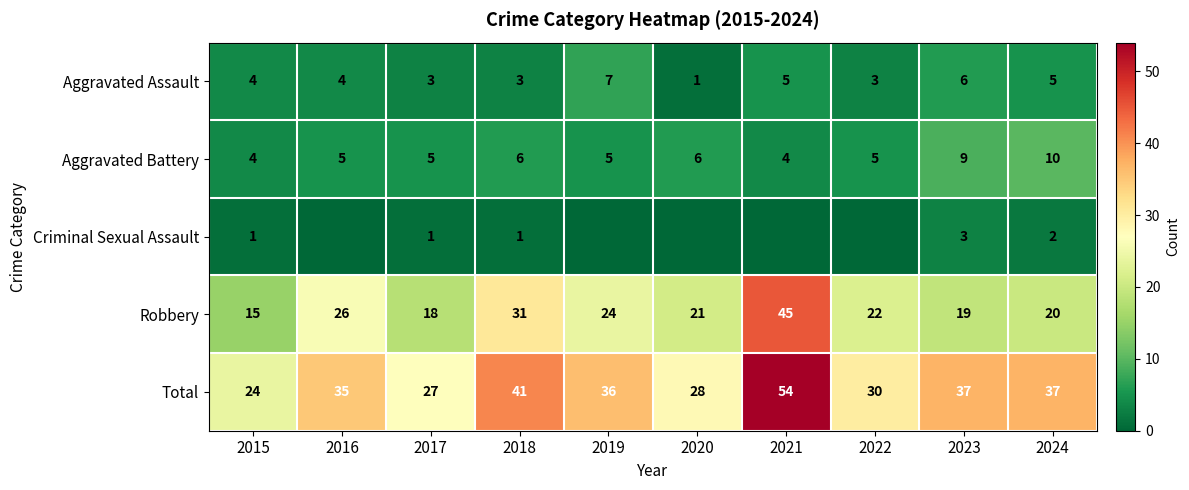

What is the difference between the Robbery values at 2017 and 2018?

13